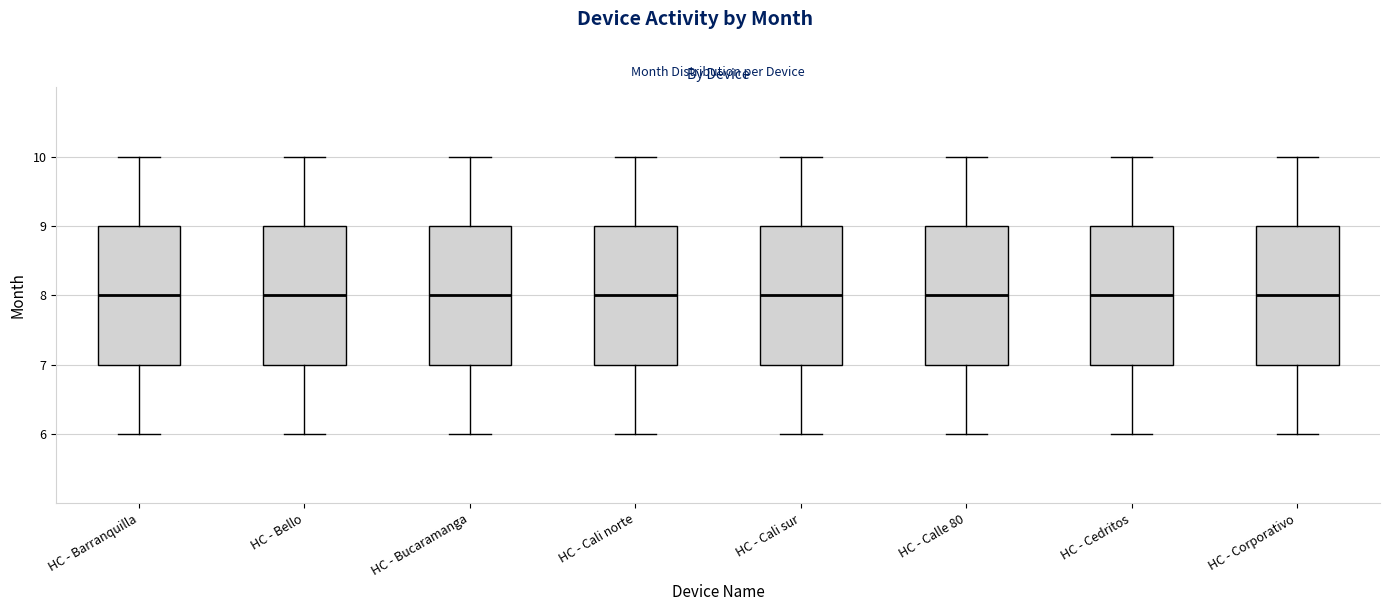

Reading left to right, read every box against the y-axis: the position of its median line, the range the box covers, and the ends of its whiskers. The values are not printed on the chart, so give them approximately, as read against the axis.

HC - Barranquilla: median 8, box 7 to 9, whiskers 6 to 10
HC - Bello: median 8, box 7 to 9, whiskers 6 to 10
HC - Bucaramanga: median 8, box 7 to 9, whiskers 6 to 10
HC - Cali norte: median 8, box 7 to 9, whiskers 6 to 10
HC - Cali sur: median 8, box 7 to 9, whiskers 6 to 10
HC - Calle 80: median 8, box 7 to 9, whiskers 6 to 10
HC - Cedritos: median 8, box 7 to 9, whiskers 6 to 10
HC - Corporativo: median 8, box 7 to 9, whiskers 6 to 10